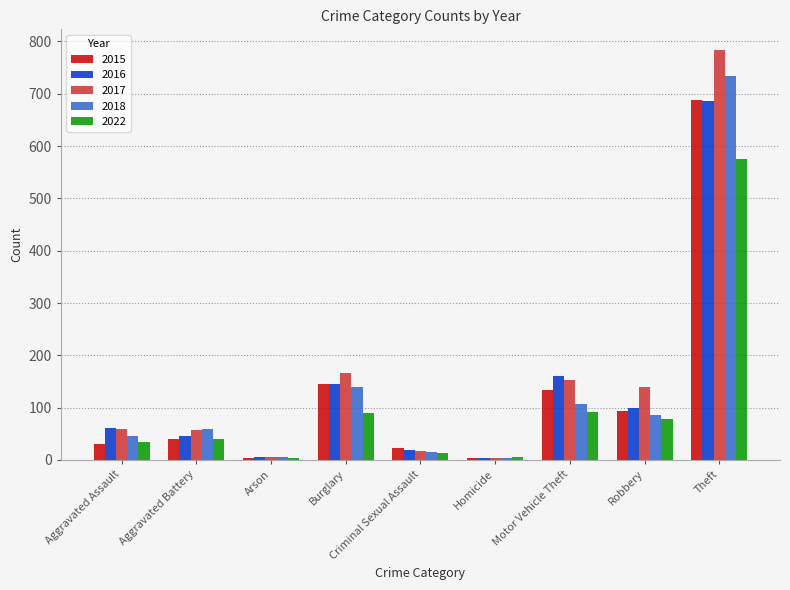

How many groups of bars are there?

9